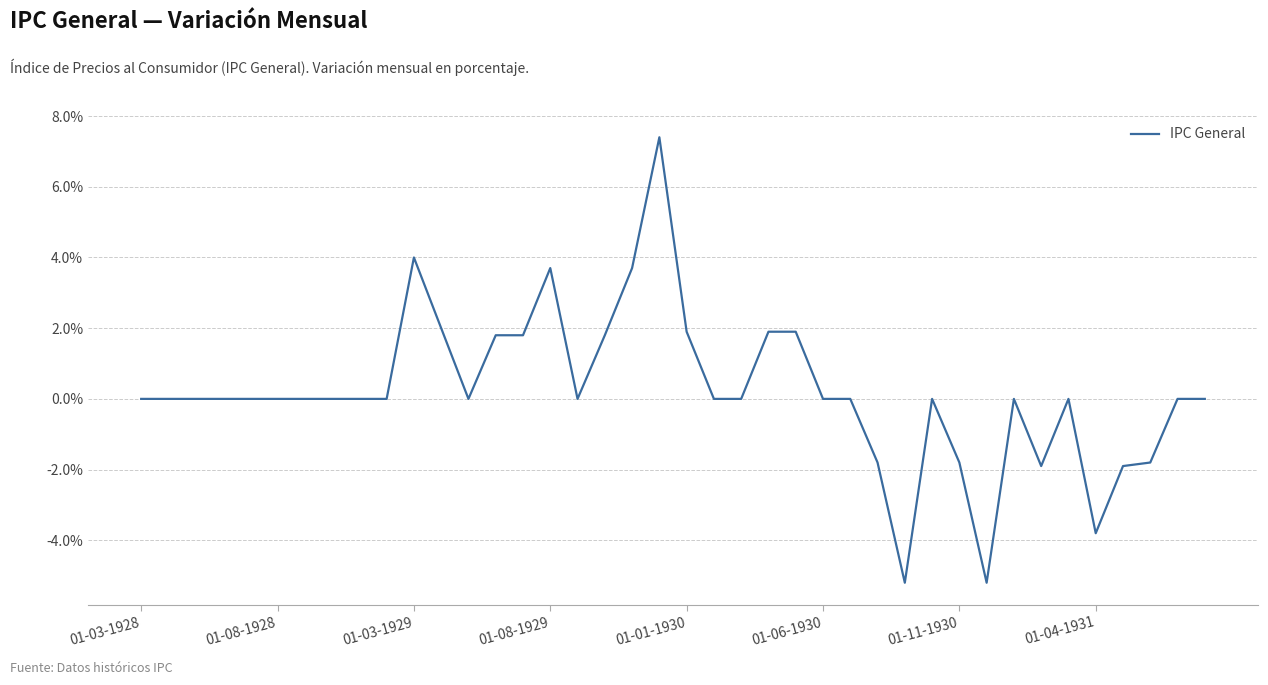

What is the difference between the maximum and minimum values?

12.6